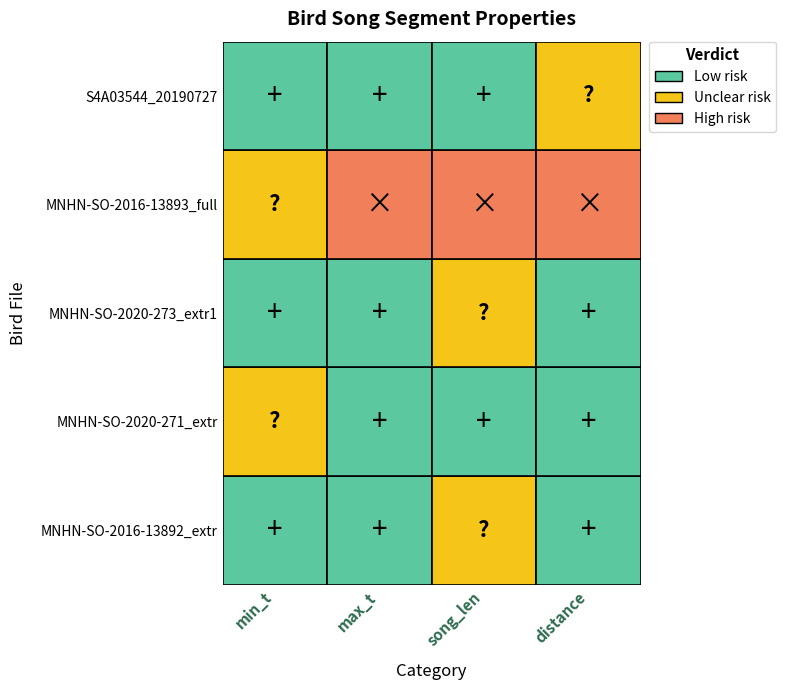

How many distinct data groups are displayed?

5